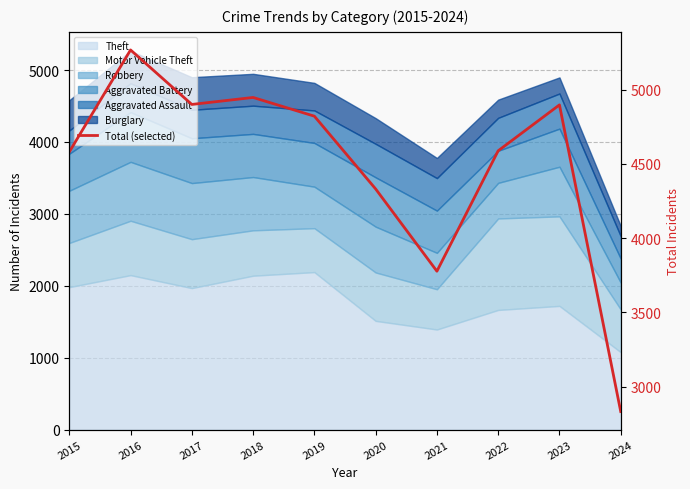

What is the difference between the values at 2015 and 2021?

803